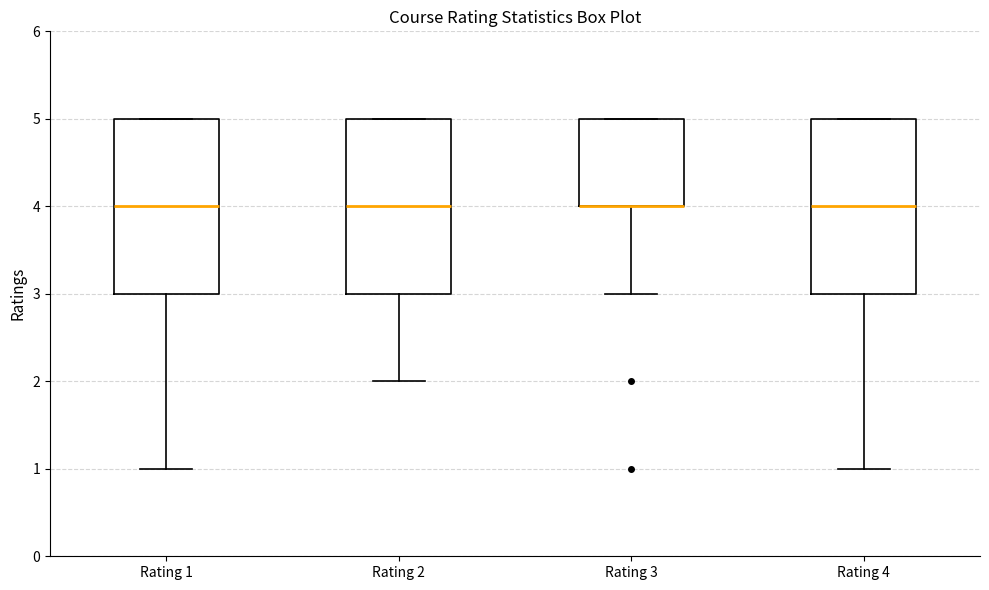

Reading left to right, read every box against the y-axis: the position of its median line, the range the box covers, and the ends of its whiskers. The values are not printed on the chart, so give them approximately, as read against the axis.

Rating 1: median 4, box 3 to 5, whiskers 1 to 5
Rating 2: median 4, box 3 to 5, whiskers 2 to 5
Rating 3: median 4 (drawn on the box's lower edge), box 4 to 5, whiskers 3 to 5
Rating 4: median 4, box 3 to 5, whiskers 1 to 5